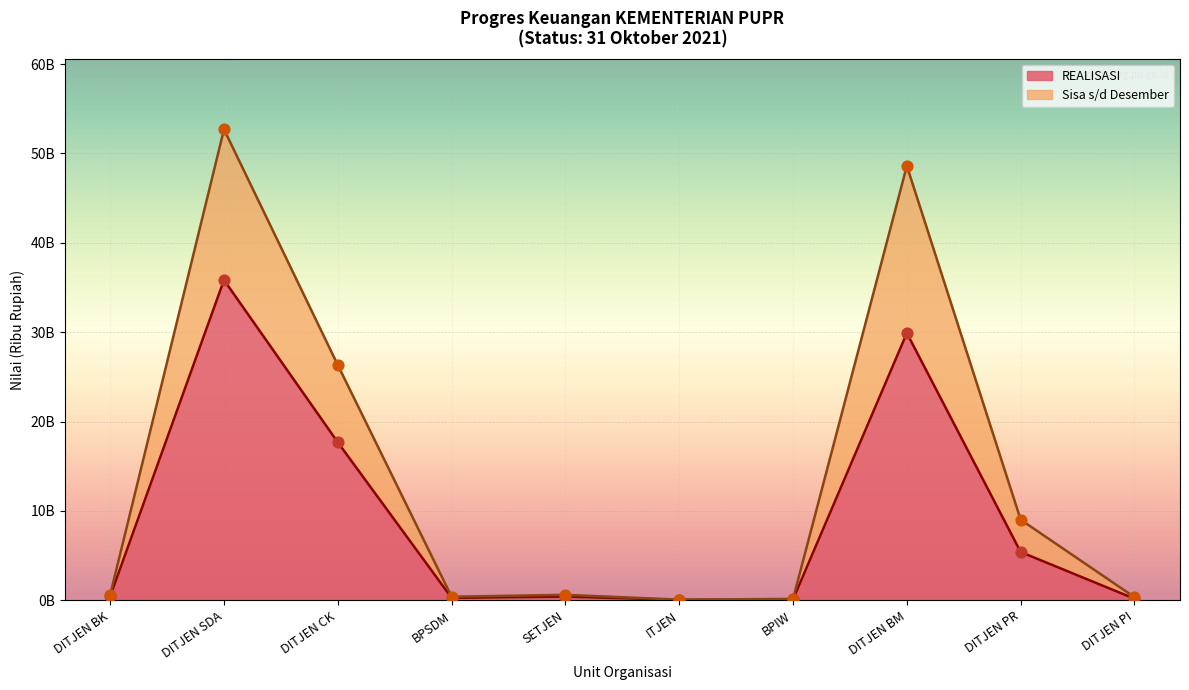

Which series has the largest Y range (max minus min)?

Sisa s/d Desember